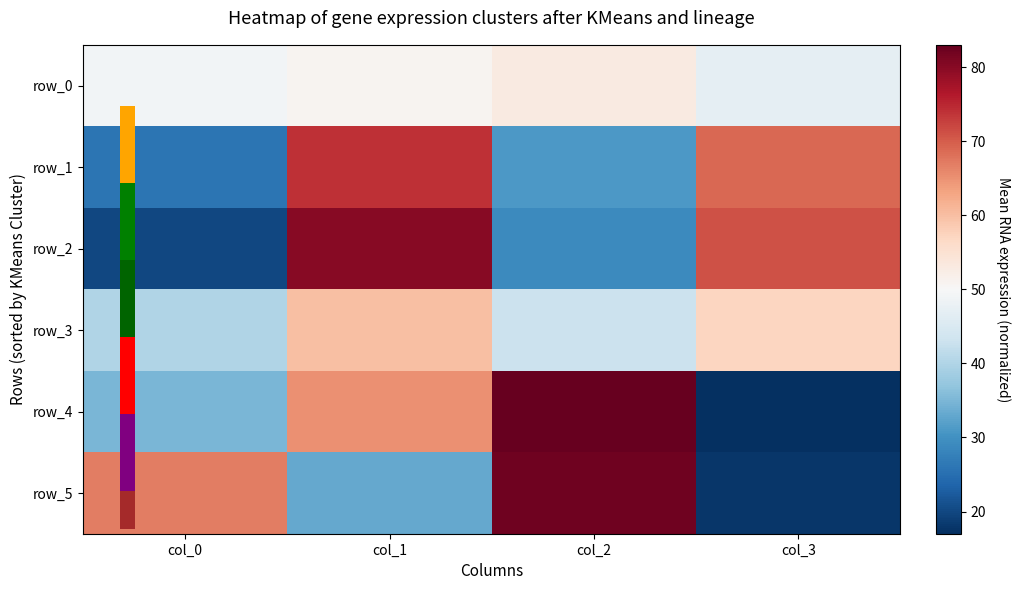

Which category has the highest value across all series?

col_2